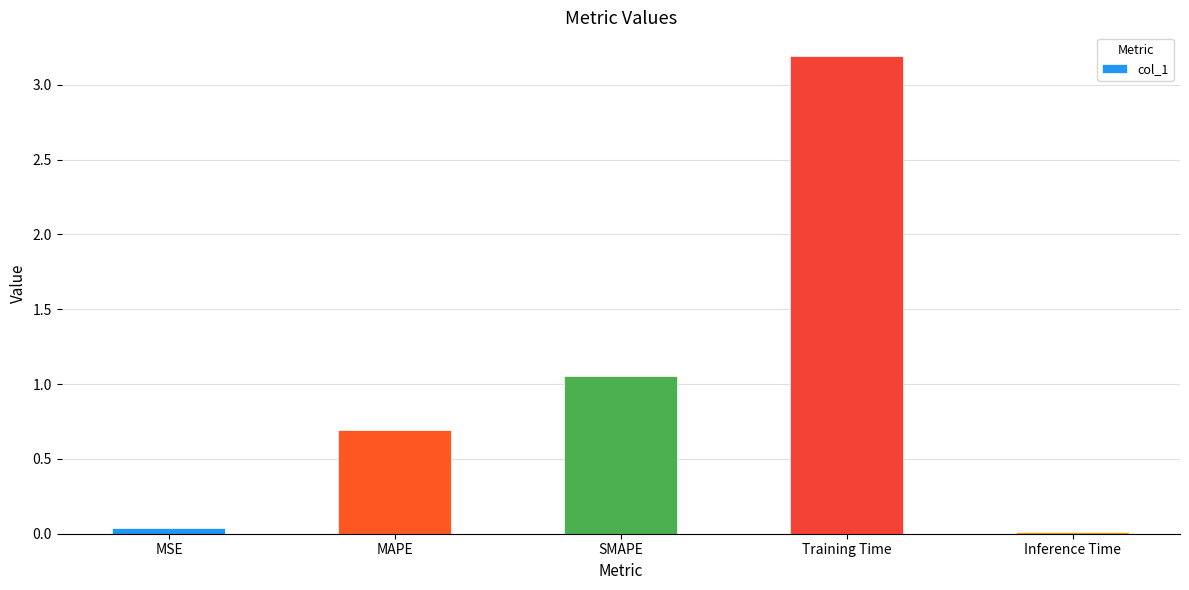

Does the chart contain stacked bars?

No